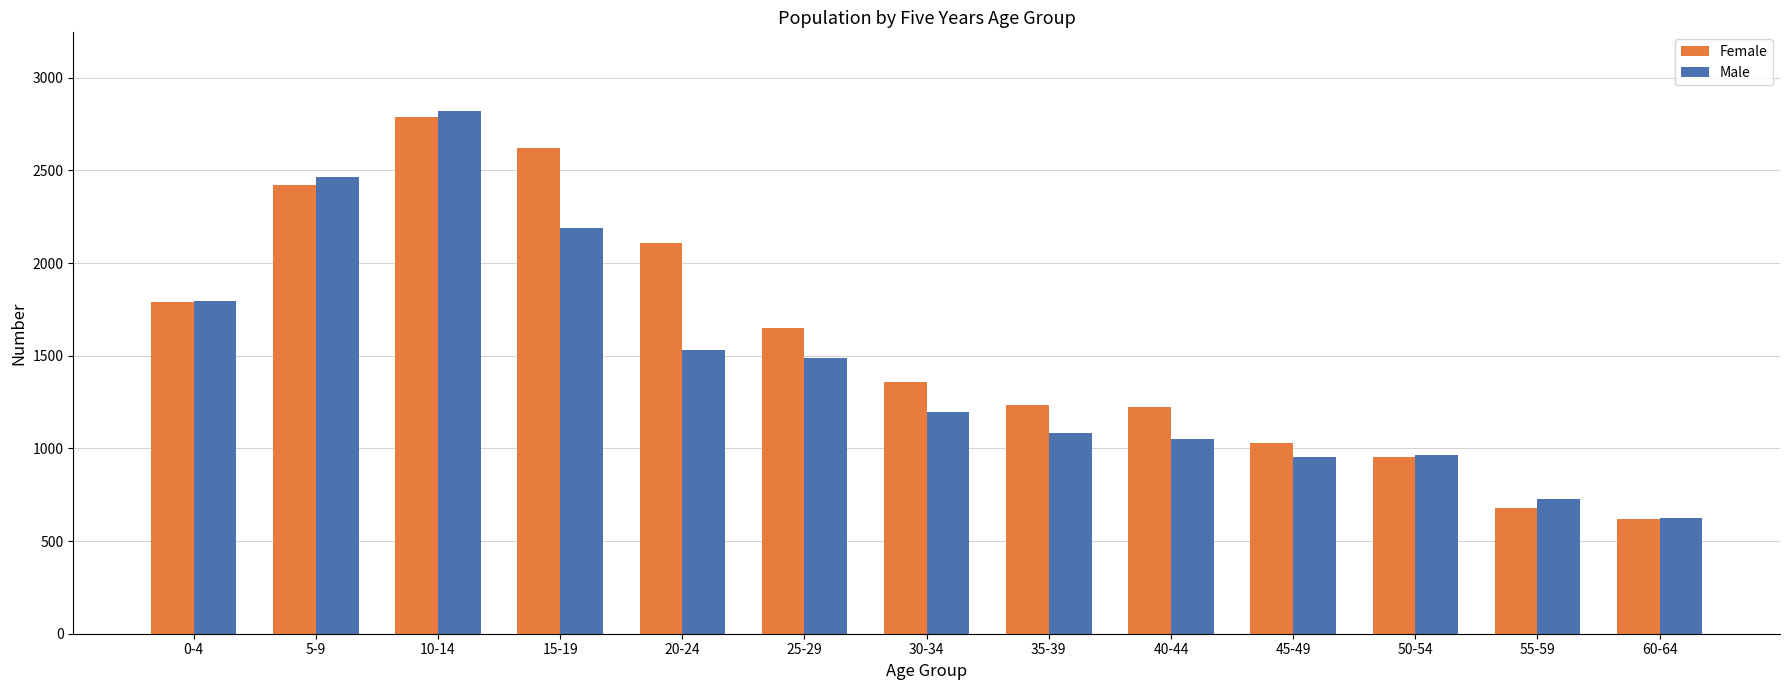

Is the value of Male at 55-59 greater than the value of Female at 55-59?

Yes